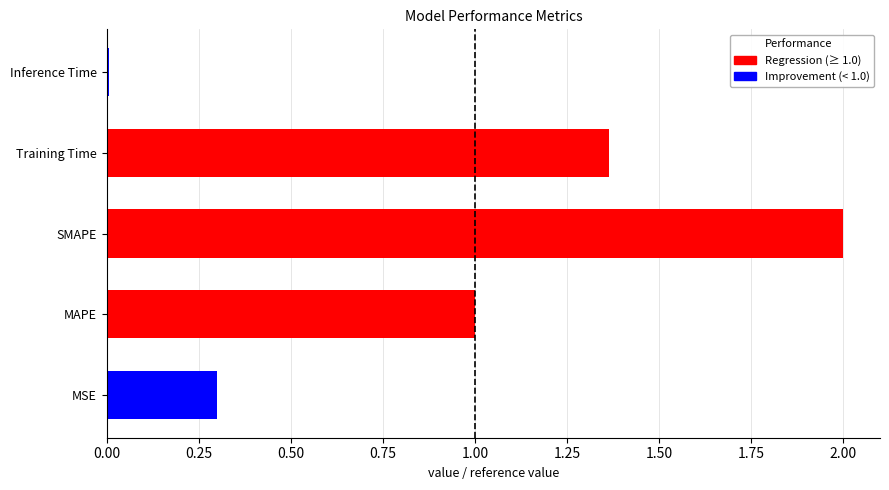

At which category does the chart reach its minimum across all series?

Inference Time